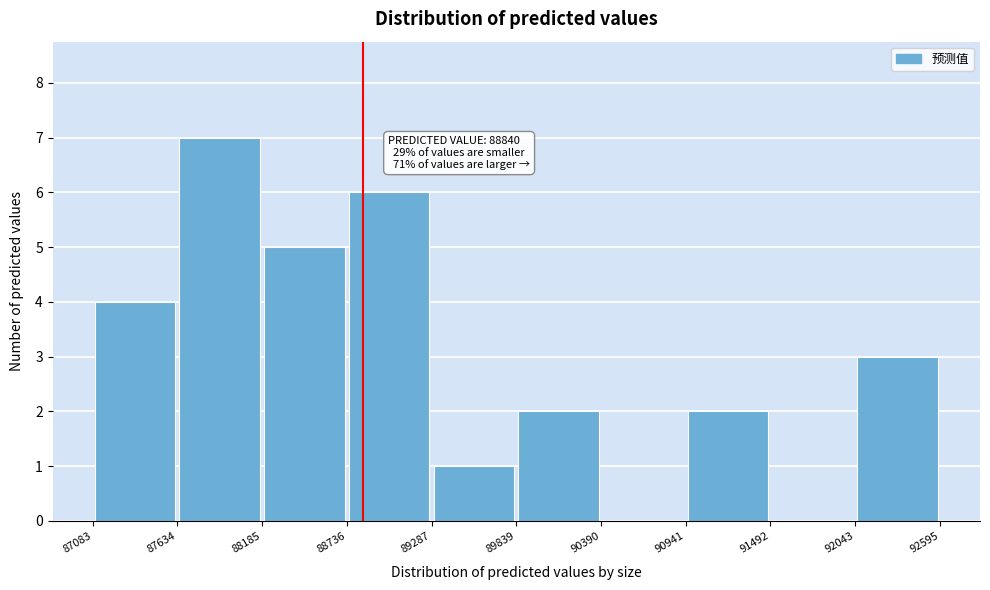

Which range on the x-axis has the tallest bar?

87634 to 88185